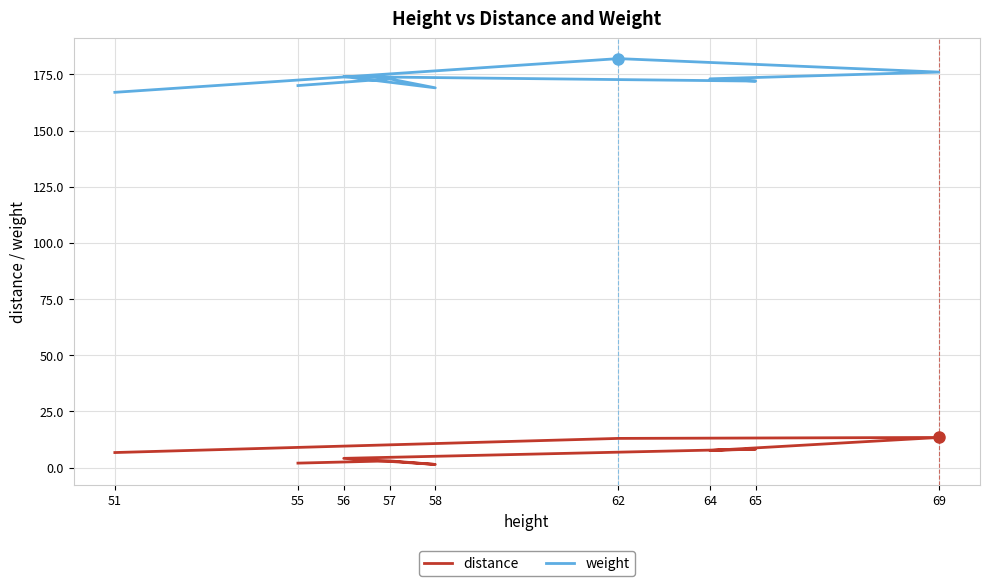

What is the average value of the weight series?

172.9